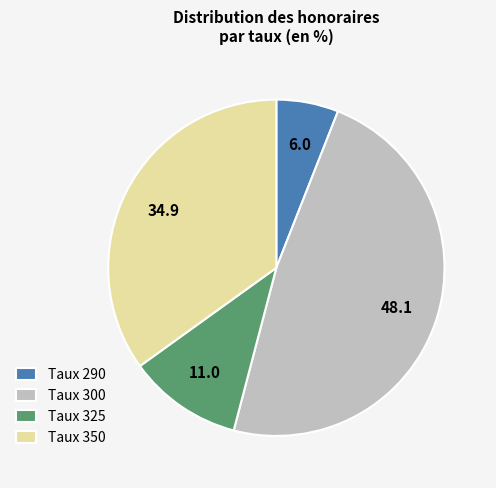

Do Taux 325 and Taux 350 together represent more than half of the pie?

No